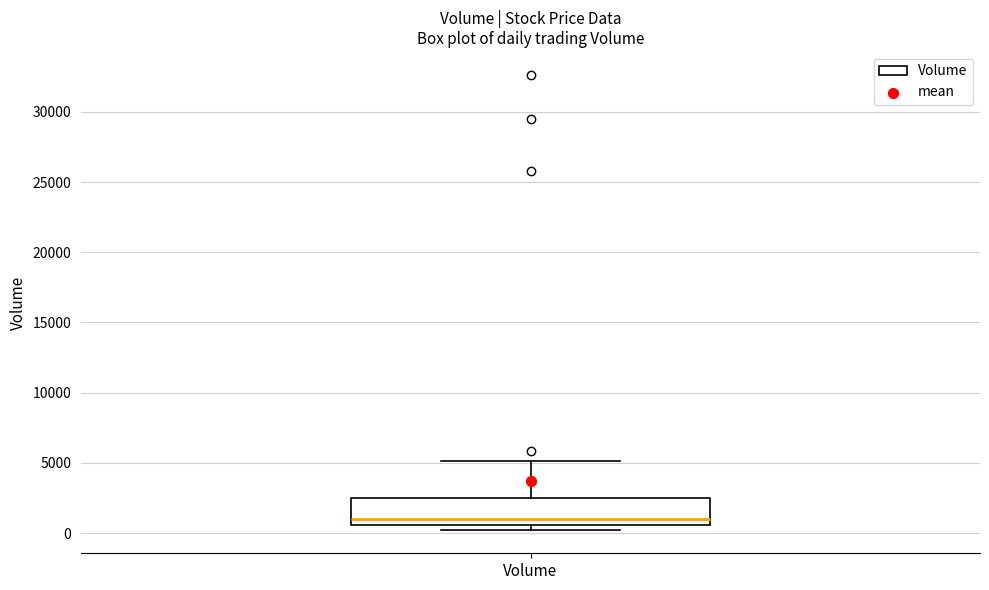

Read this box plot against the y-axis: the position of the median line, the range covered by the box, and the ends of both whiskers. The values are not printed on the chart, so give them approximately, as read against the axis.

median 1000, box 500 to 2500, whiskers 0 to 5000